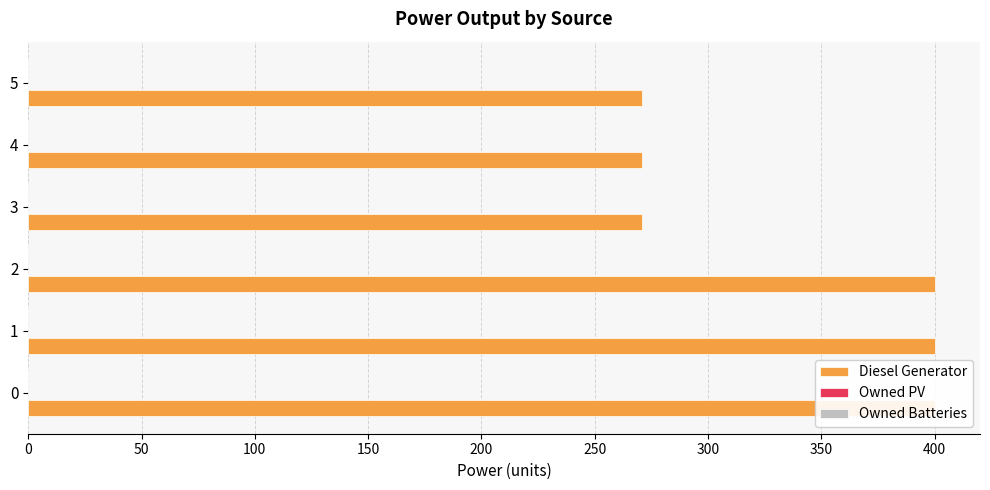

What are all the series names shown in the legend?

Diesel Generator, Owned PV, Owned Batteries